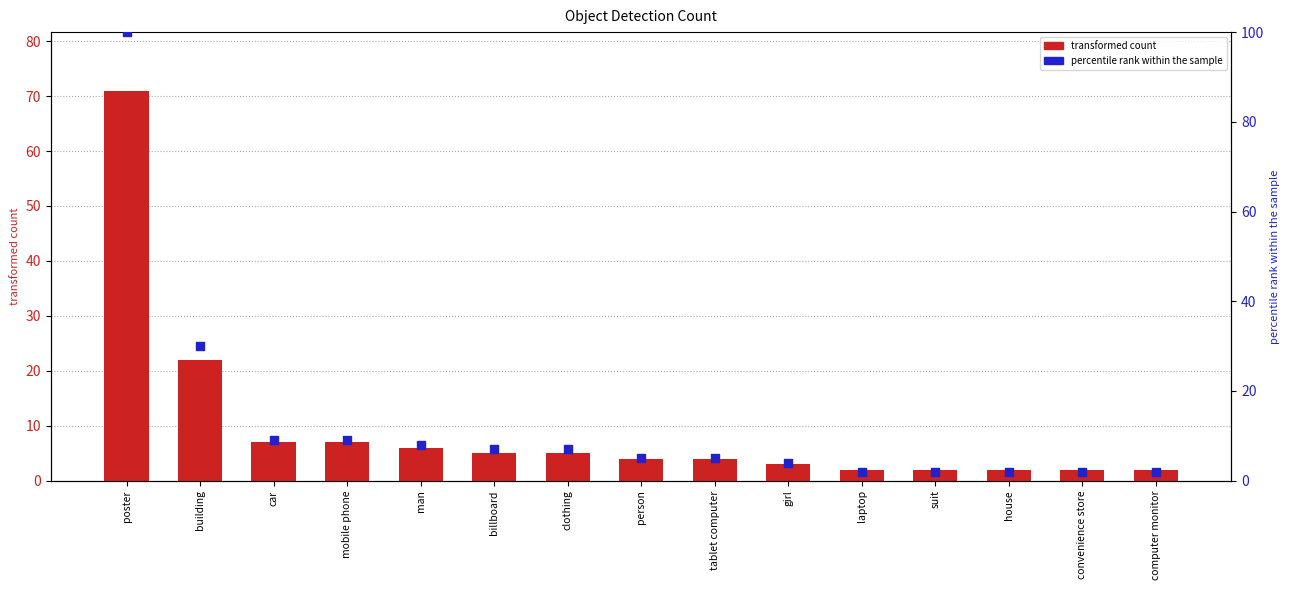

Which series has the largest total across all categories?

percentile rank within the sample